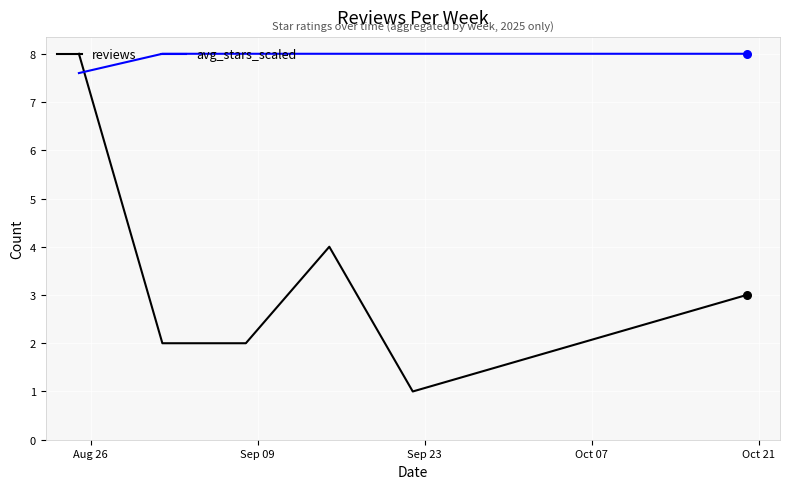

What are all the series names shown in the legend?

reviews, avg_stars_scaled